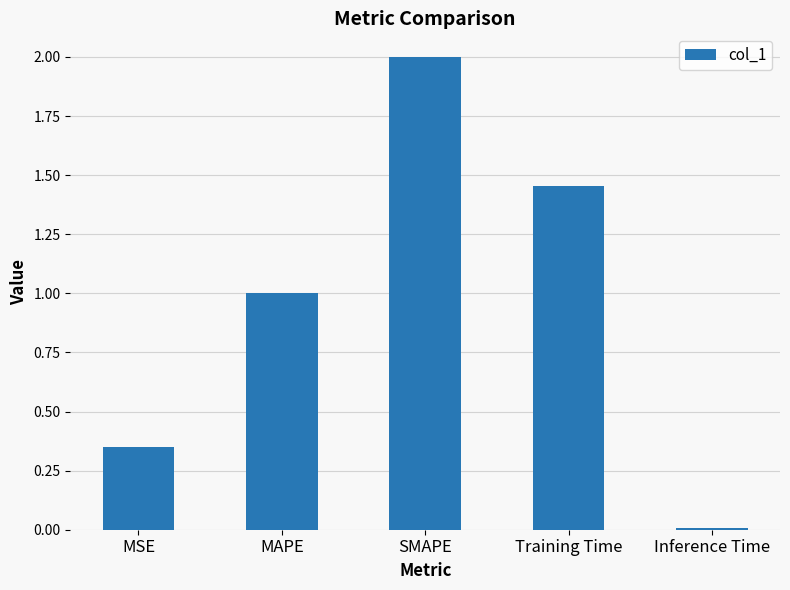

What is the change in value from MSE to Inference Time?

-0.3